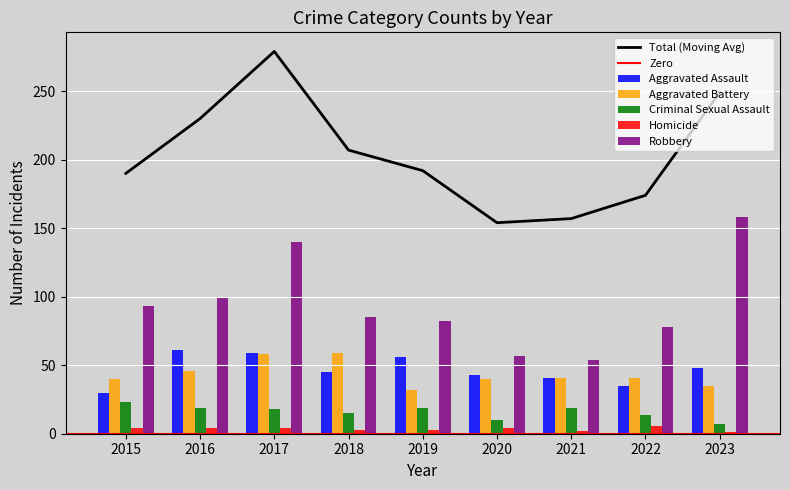

Is it true that Aggravated Battery equals 46 at 2016?

True